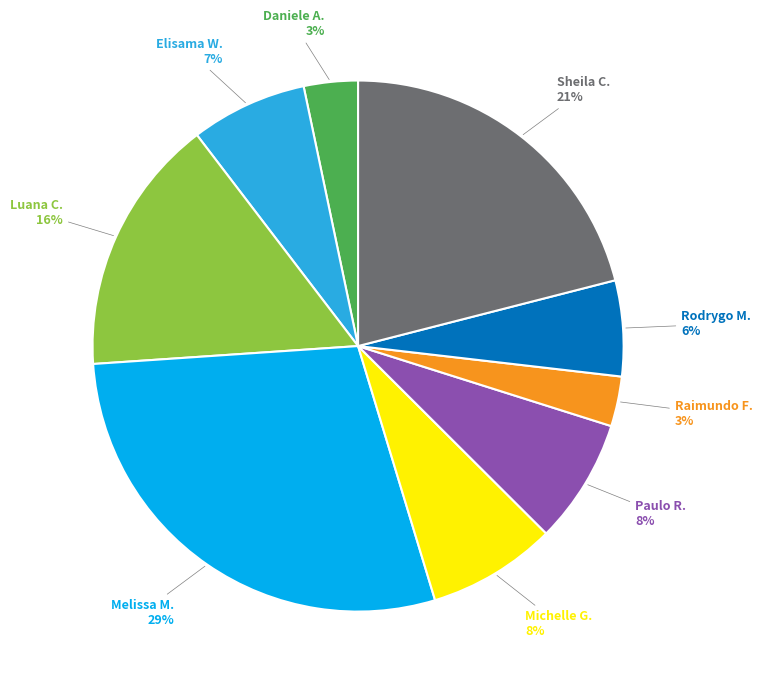

To the nearest percent, what is the average slice percentage?

11%